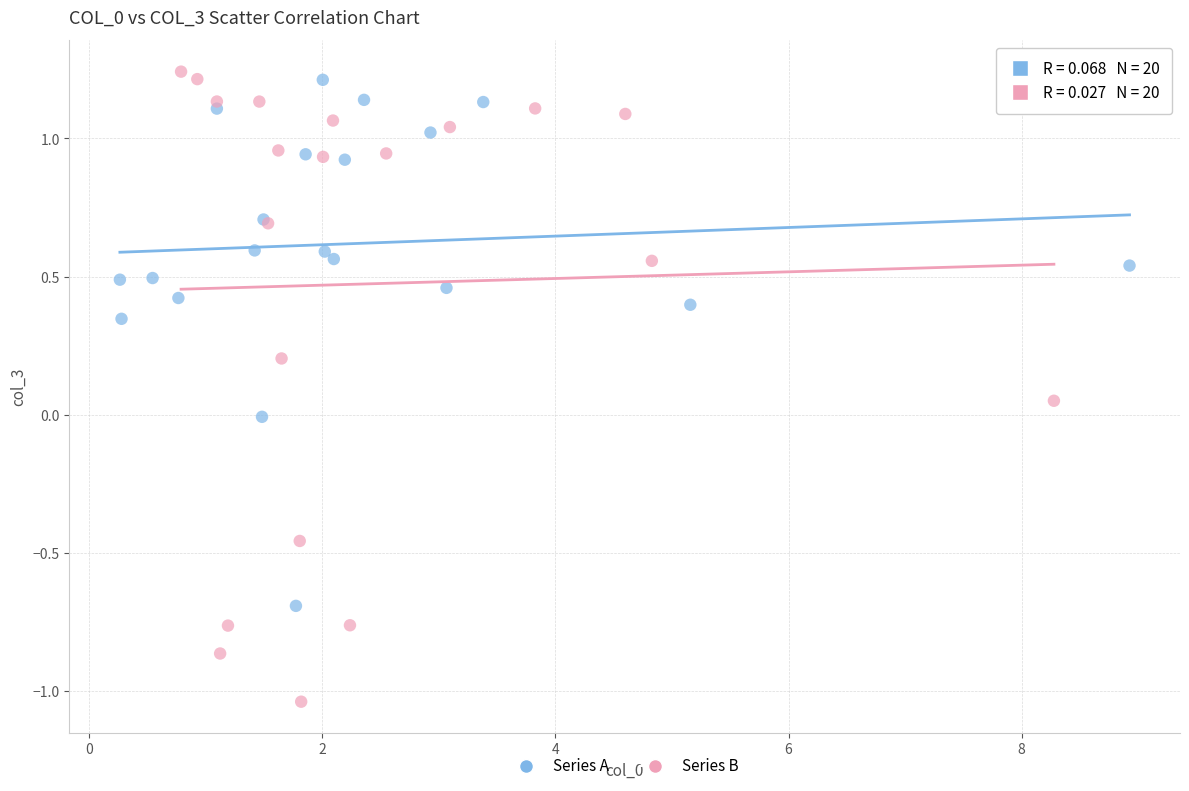

Which series reaches the minimum Y coordinate?

Series B